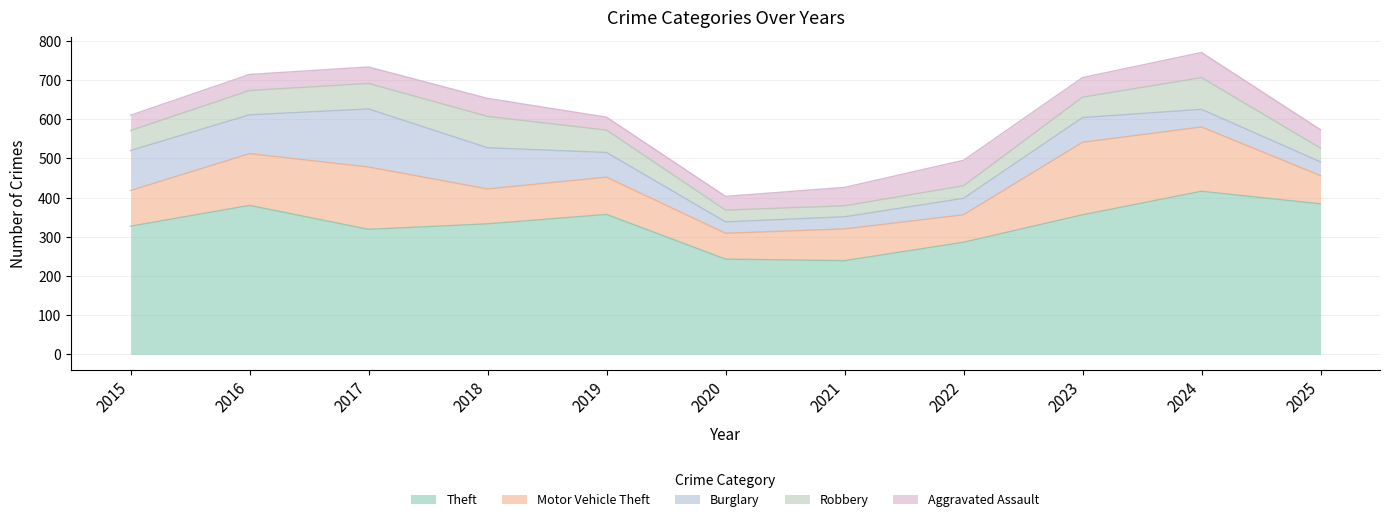

What is the lowest value of the Theft series?

239